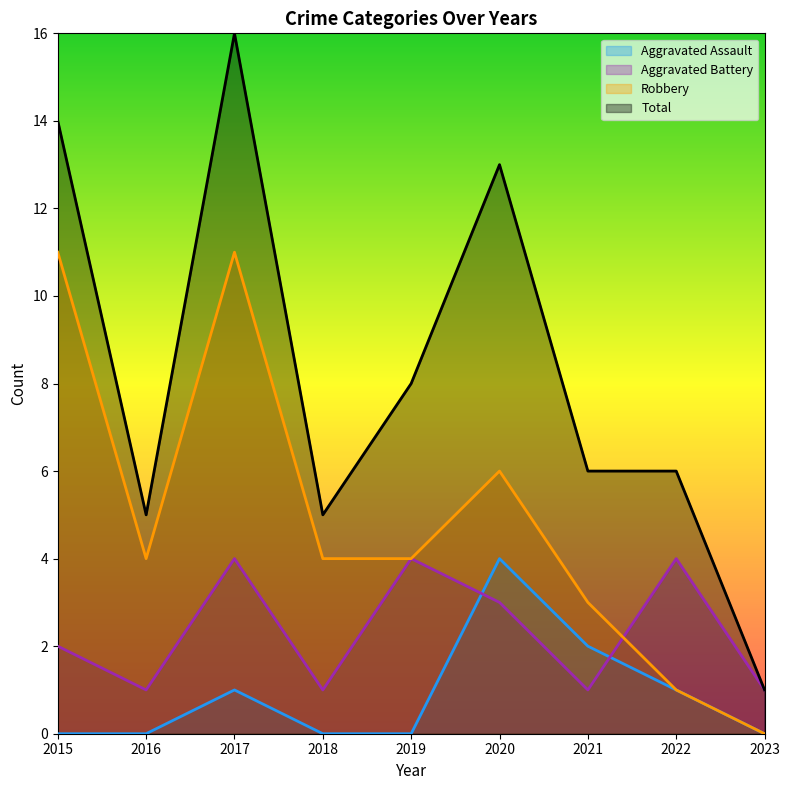

Which category has the highest value across all series?

2017